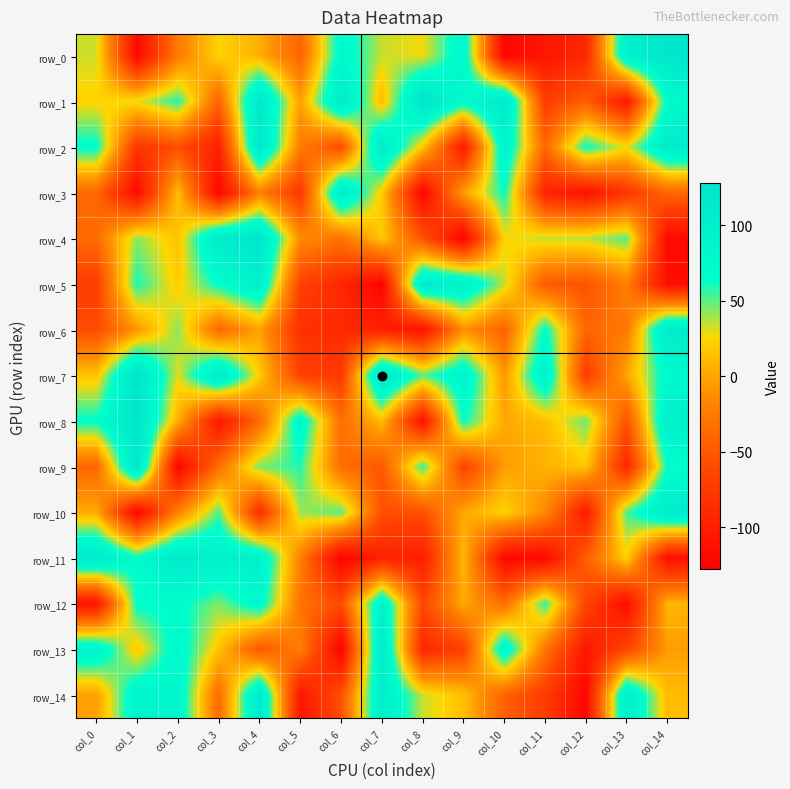

How many values in row_0 are below zero?

6